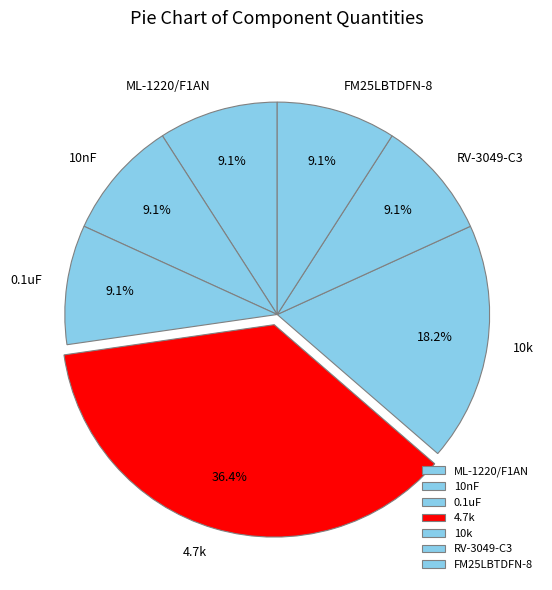

What portion of the pie excludes ML-1220/F1AN?

90.9%